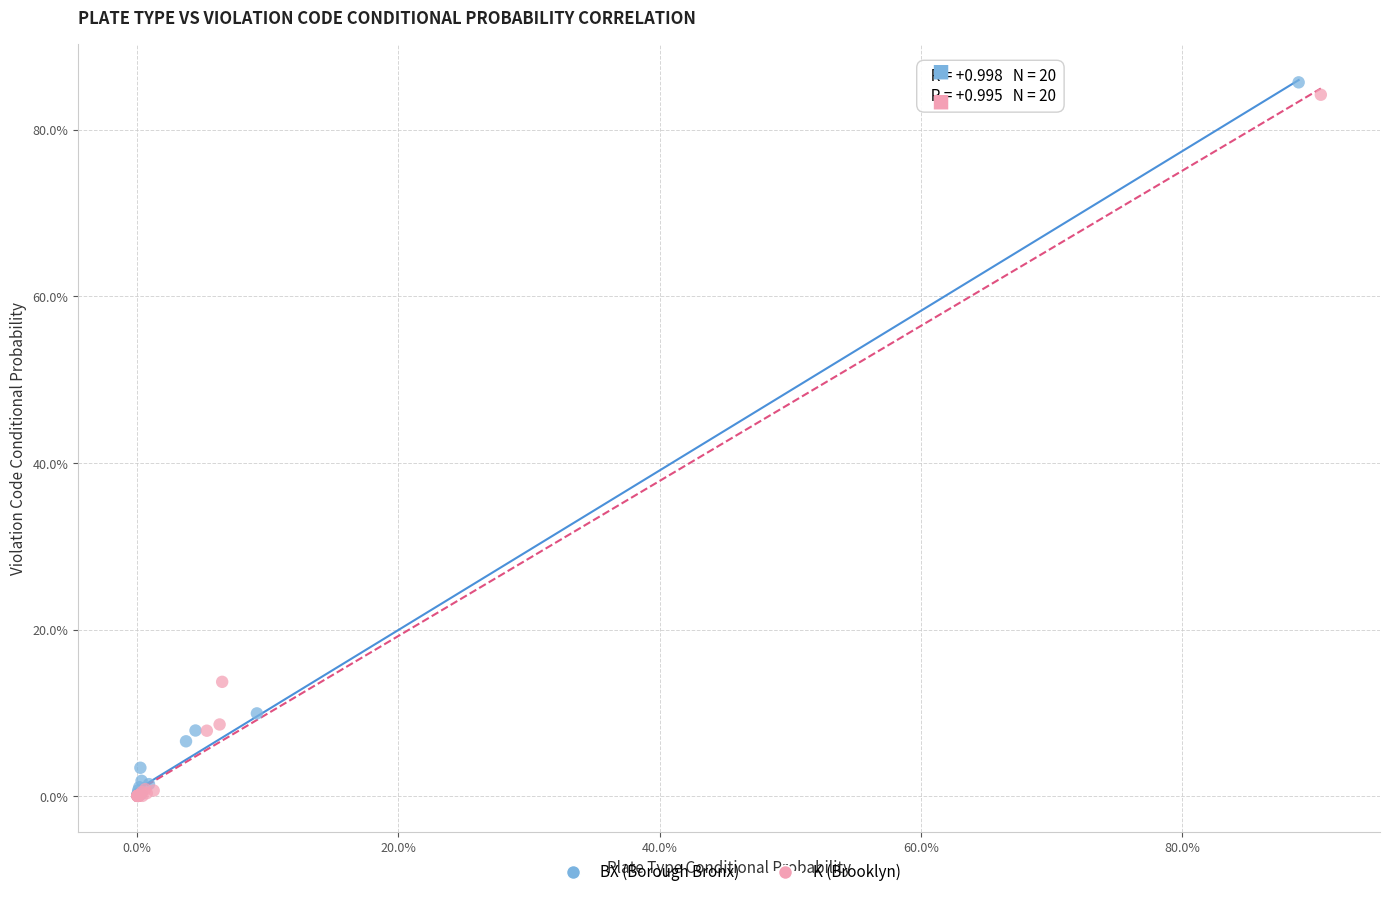

What are all the series names shown in the legend?

BX (Borough Bronx), K (Brooklyn)